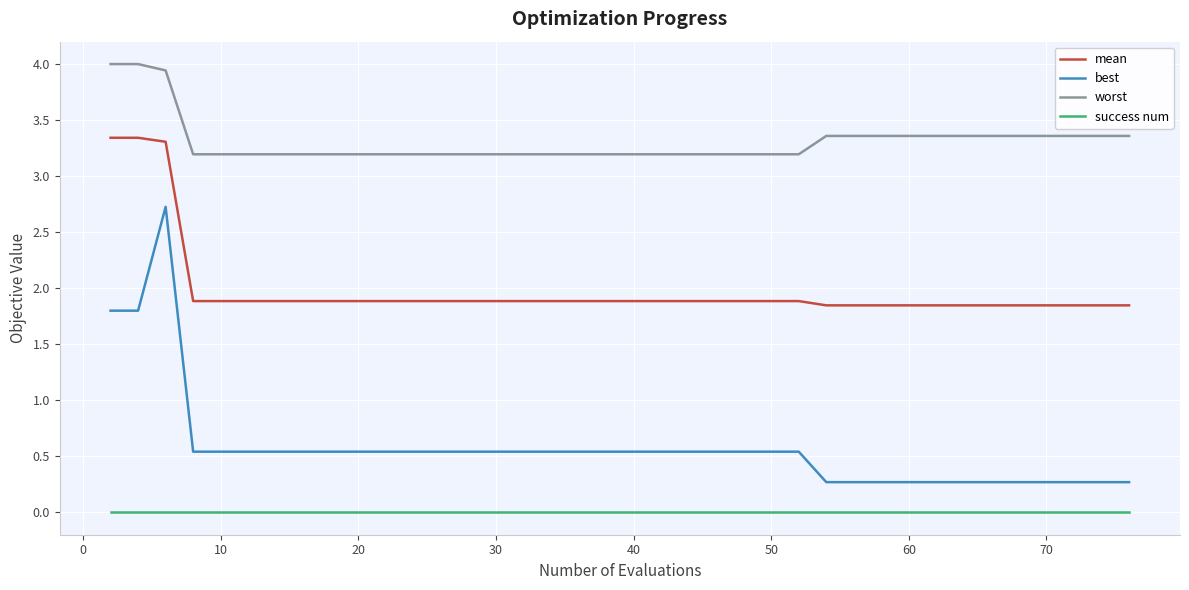

What is the greatest value displayed?

4.0